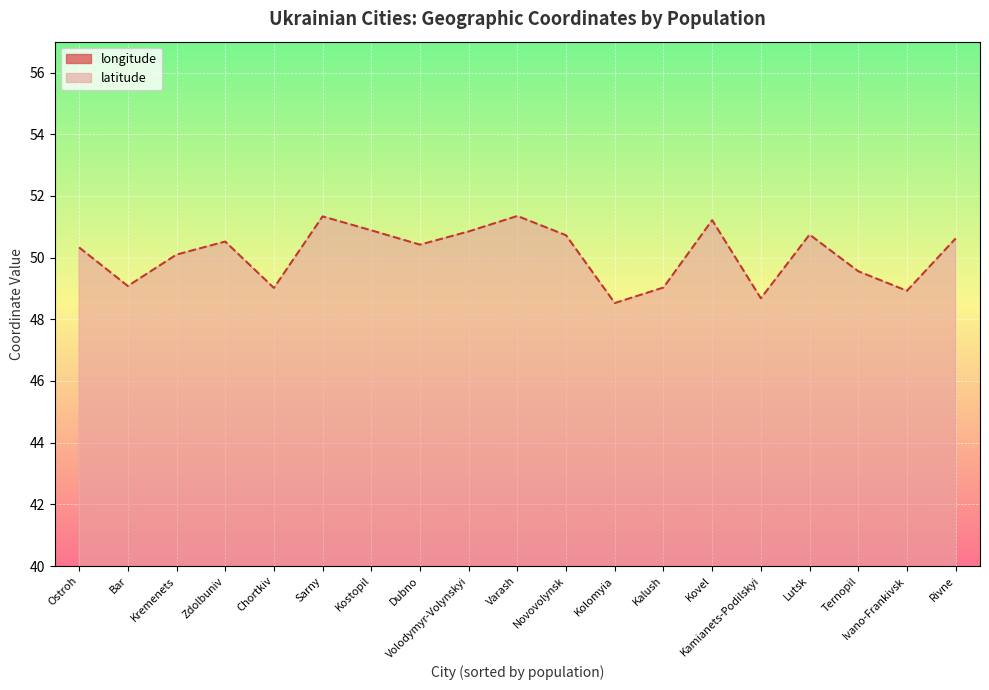

In longitude, how many points are higher than both neighbors (excluding endpoints)?

4